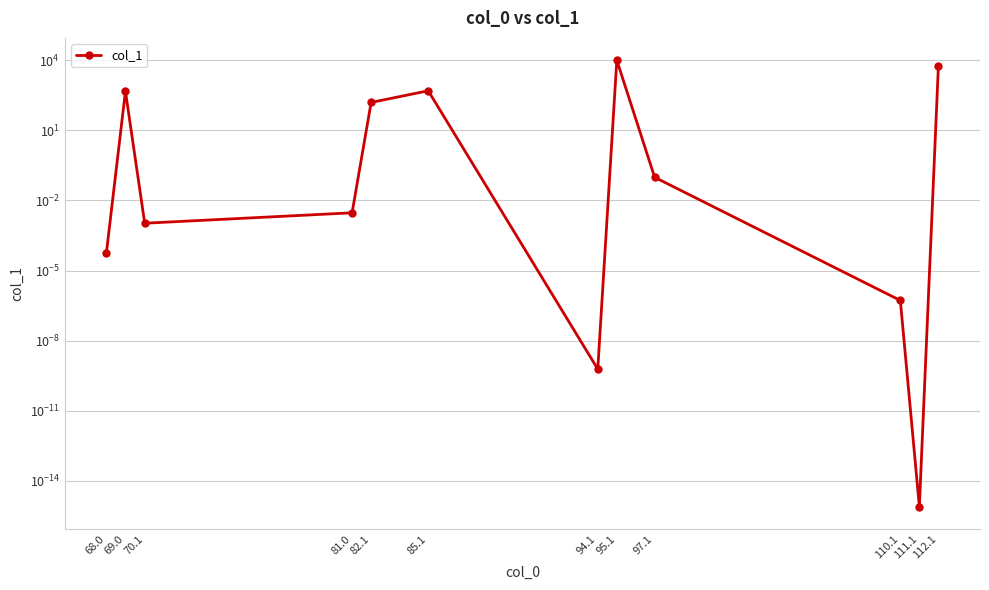

What position from the left is 110.1?

10